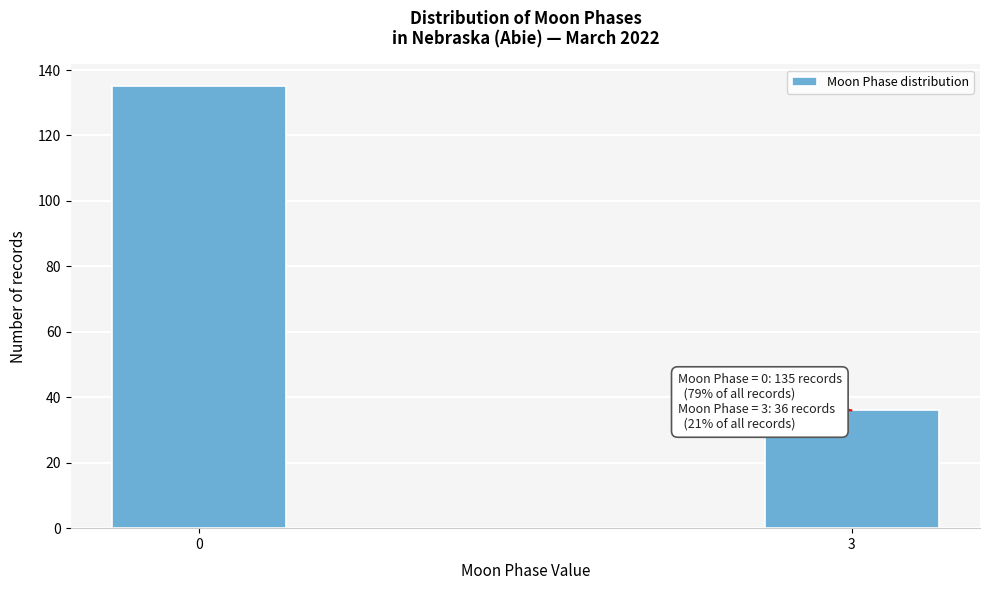

Reading left to right, what are all the values shown in this chart?

0=135	3=36